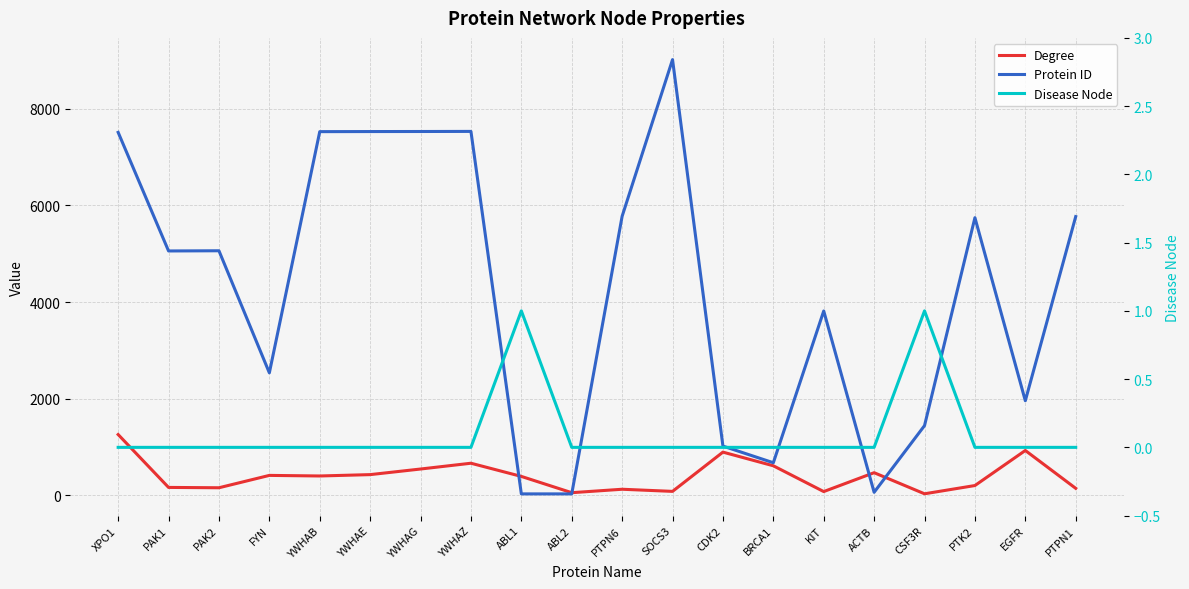

Reading left to right, what are all the values shown in this chart?

Degree: 1256	161	154	410	398	426	542	662	389	52	123	79	892	609	75	466	29	200	926	142
Protein ID: 7514	5058	5062	2534	7529	7531	7532	7534	27	27	5777	9021	1017	672	3815	60	1441	5747	1956	5770
Disease Node: 0	0	0	0	0	0	0	0	1	0	0	0	0	0	0	0	1	0	0	0